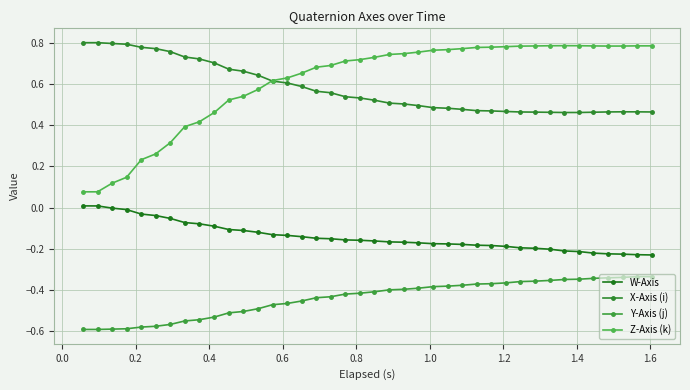

Is this an area chart (filled region under the line)?

No